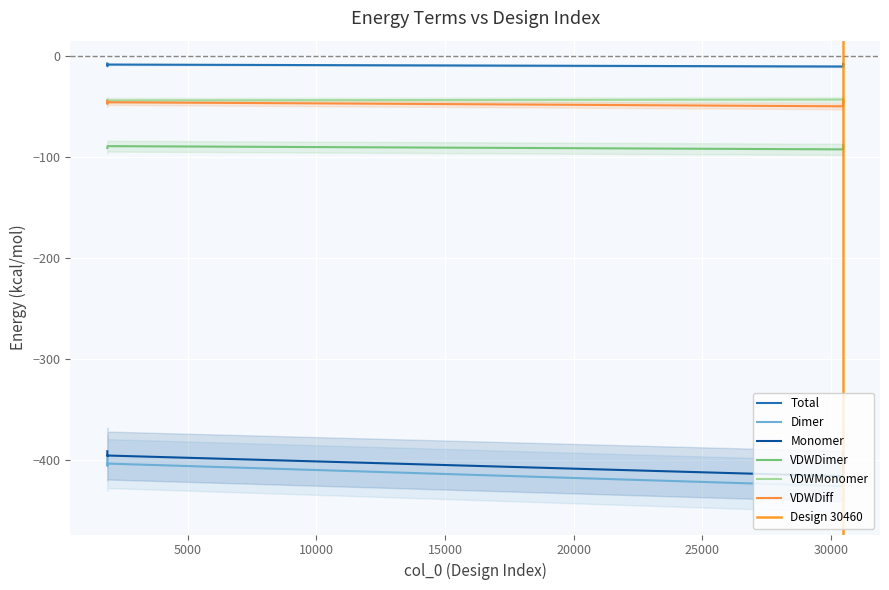

True or false: Total and VDWDimer intersect in this chart.

False